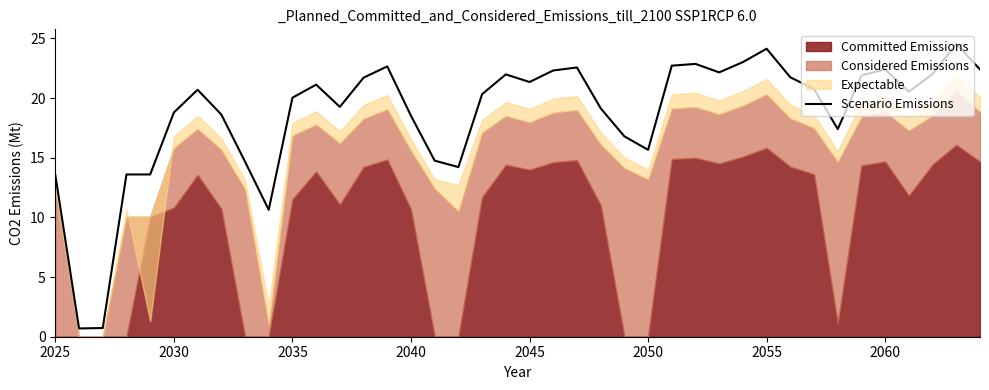

Reading left to right, list all the values displayed in this chart.

13.5	0.7	0.7	13.6	13.6	18.8	20.7	18.6	14.7	10.6	20.0	21.1	19.3	21.7	22.7	18.5	14.8	14.2	20.3	22.0	21.3	22.3	22.6	19.1	16.8	15.7	22.7	22.9	22.2	23.0	24.1	21.7	20.8	17.4	21.9	22.4	20.5	22.0	24.5	22.4